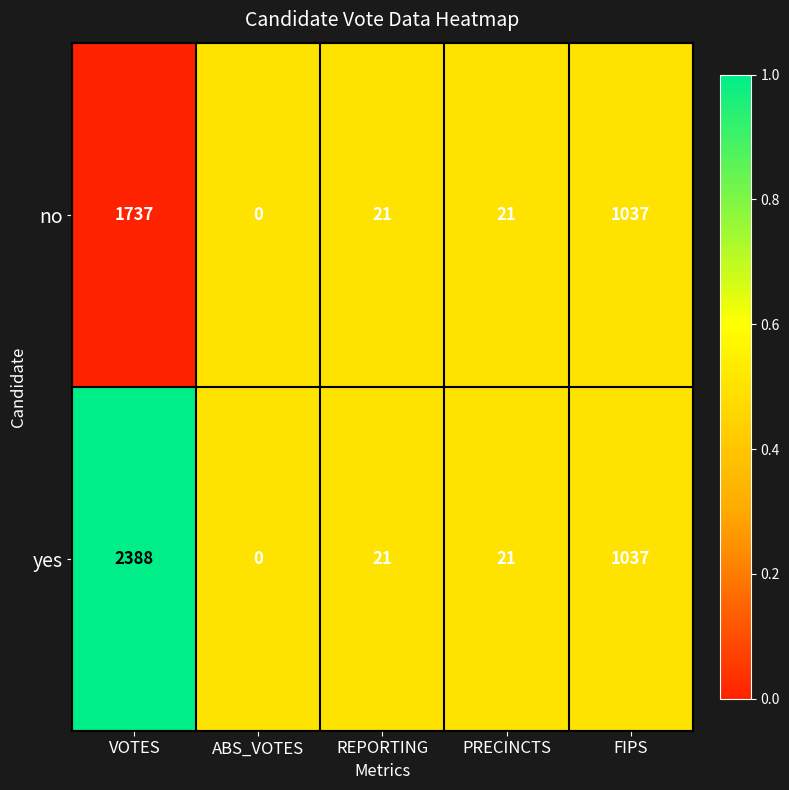

Where does the no series first go above 21?

VOTES